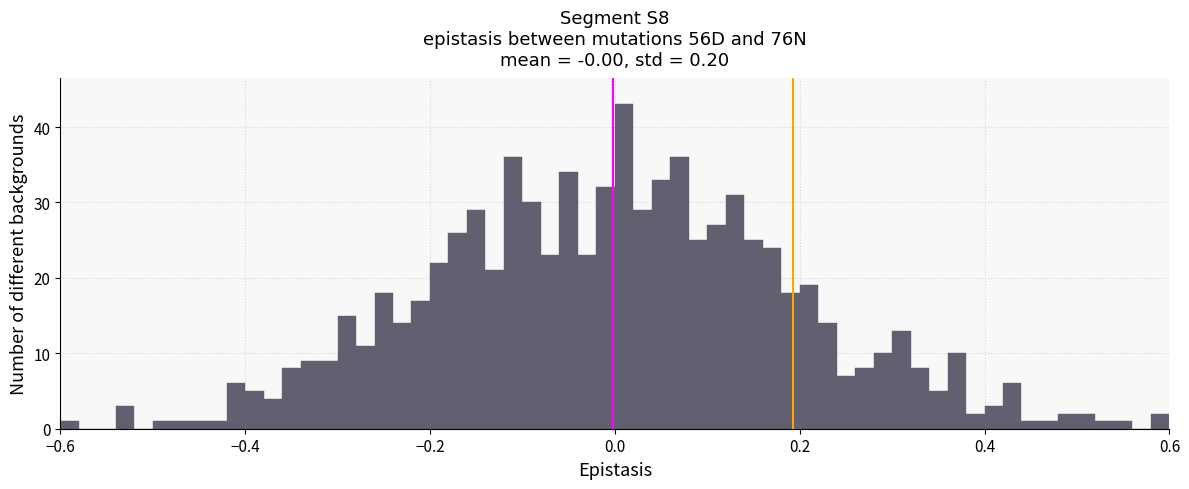

Read against the x-axis, roughly where is the centre of the tallest bar?

0.02